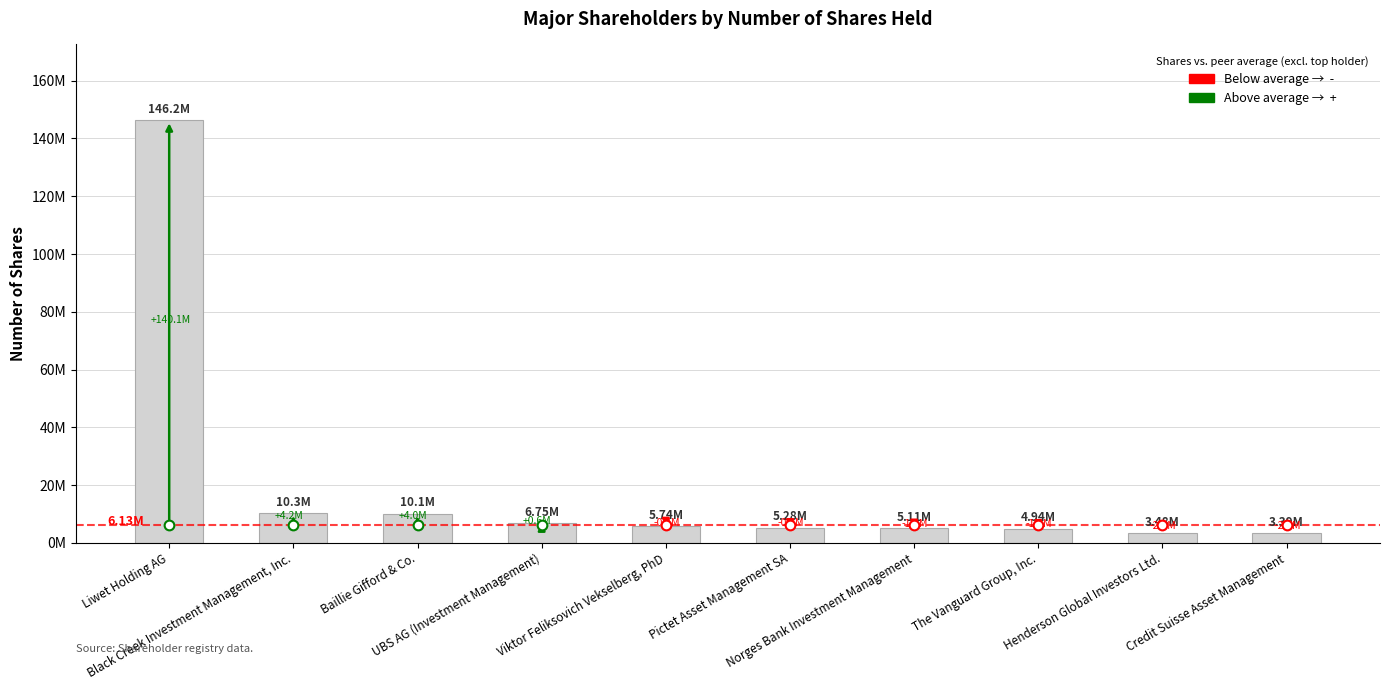

Are the bars horizontal?

No